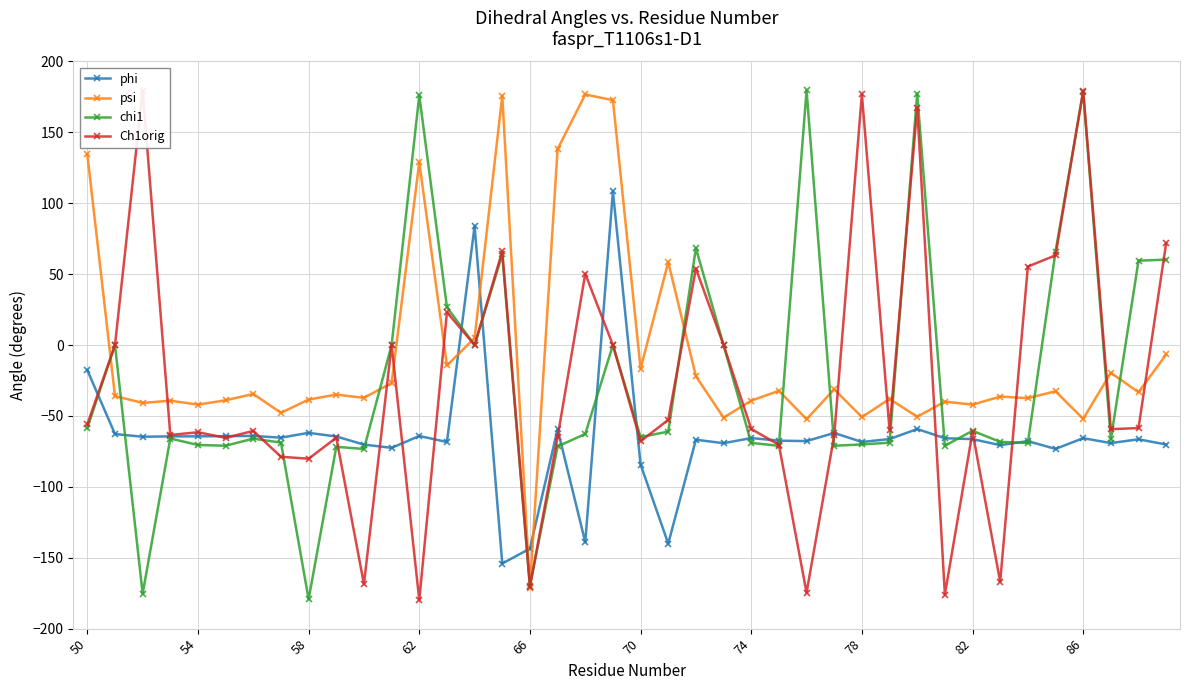

What is the maximum value shown in the chart?

179.6